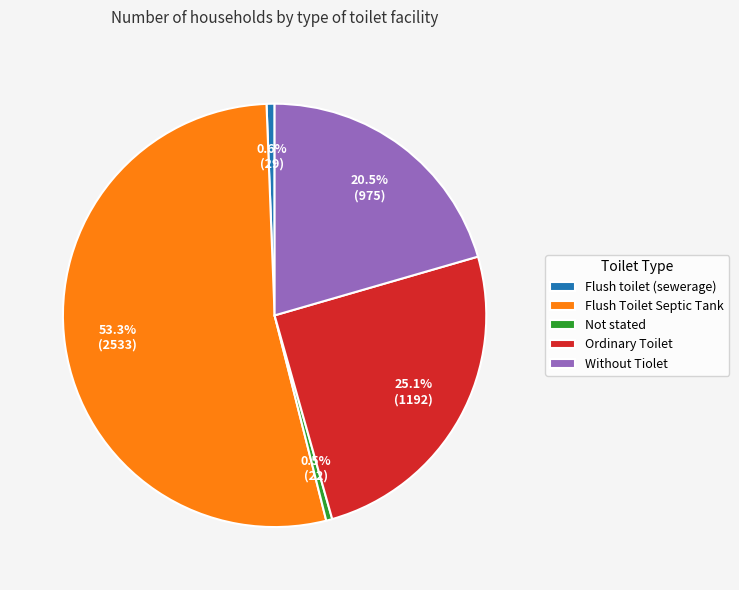

How much of the chart is everything except Not stated?

99.5%